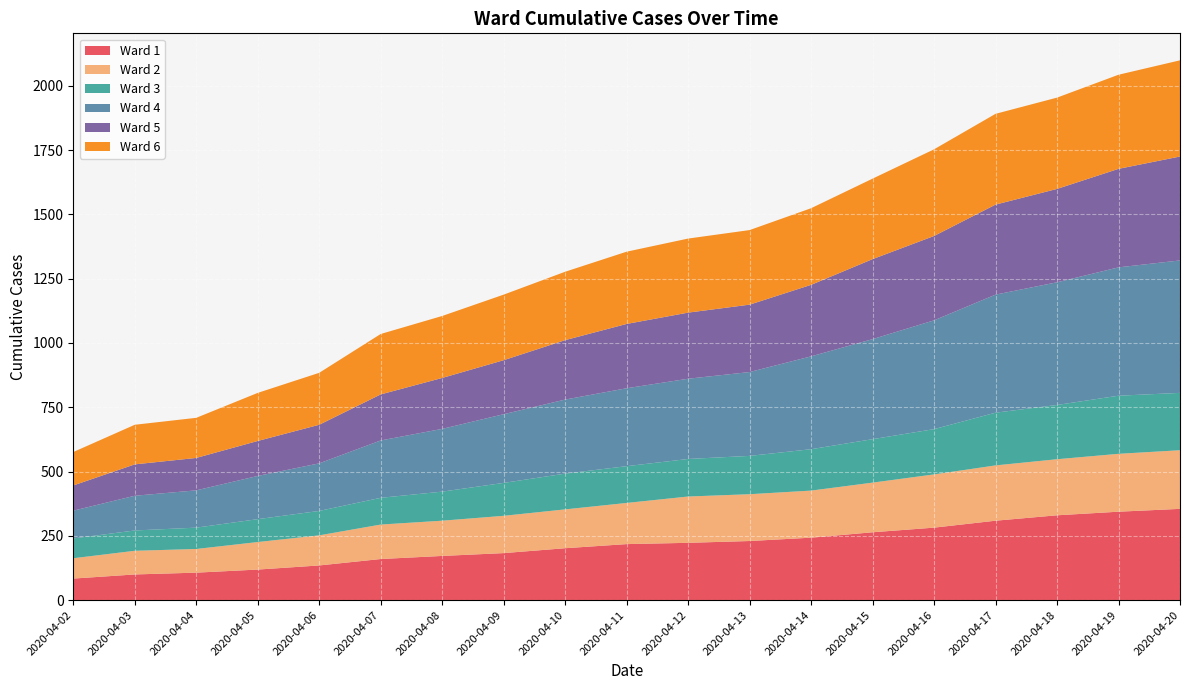

Reading left to right, extract all data points from this chart.

Ward 1: 2020-04-02=84	2020-04-03=100	2020-04-04=107	2020-04-05=119	2020-04-06=135	2020-04-07=160	2020-04-08=172	2020-04-09=183	2020-04-10=202	2020-04-11=218	2020-04-12=223	2020-04-13=230	2020-04-14=243	2020-04-15=264	2020-04-16=282	2020-04-17=309	2020-04-18=330	2020-04-19=344	2020-04-20=355
Ward 2: 2020-04-02=79	2020-04-03=92	2020-04-04=92	2020-04-05=107	2020-04-06=117	2020-04-07=134	2020-04-08=137	2020-04-09=145	2020-04-10=151	2020-04-11=160	2020-04-12=180	2020-04-13=182	2020-04-14=183	2020-04-15=193	2020-04-16=207	2020-04-17=215	2020-04-18=218	2020-04-19=225	2020-04-20=228
Ward 3: 2020-04-02=77	2020-04-03=79	2020-04-04=83	2020-04-05=89	2020-04-06=95	2020-04-07=104	2020-04-08=113	2020-04-09=128	2020-04-10=139	2020-04-11=143	2020-04-12=146	2020-04-13=149	2020-04-14=161	2020-04-15=169	2020-04-16=176	2020-04-17=205	2020-04-18=211	2020-04-19=226	2020-04-20=223
Ward 4: 2020-04-02=108	2020-04-03=135	2020-04-04=145	2020-04-05=168	2020-04-06=185	2020-04-07=223	2020-04-08=244	2020-04-09=267	2020-04-10=288	2020-04-11=303	2020-04-12=312	2020-04-13=326	2020-04-14=361	2020-04-15=389	2020-04-16=423	2020-04-17=459	2020-04-18=477	2020-04-19=499	2020-04-20=515
Ward 5: 2020-04-02=98	2020-04-03=122	2020-04-04=126	2020-04-05=136	2020-04-06=150	2020-04-07=179	2020-04-08=198	2020-04-09=210	2020-04-10=231	2020-04-11=250	2020-04-12=257	2020-04-13=262	2020-04-14=278	2020-04-15=311	2020-04-16=328	2020-04-17=350	2020-04-18=363	2020-04-19=383	2020-04-20=404
Ward 6: 2020-04-02=130	2020-04-03=154	2020-04-04=156	2020-04-05=187	2020-04-06=202	2020-04-07=235	2020-04-08=241	2020-04-09=255	2020-04-10=266	2020-04-11=281	2020-04-12=288	2020-04-13=290	2020-04-14=298	2020-04-15=313	2020-04-16=337	2020-04-17=353	2020-04-18=355	2020-04-19=366	2020-04-20=374